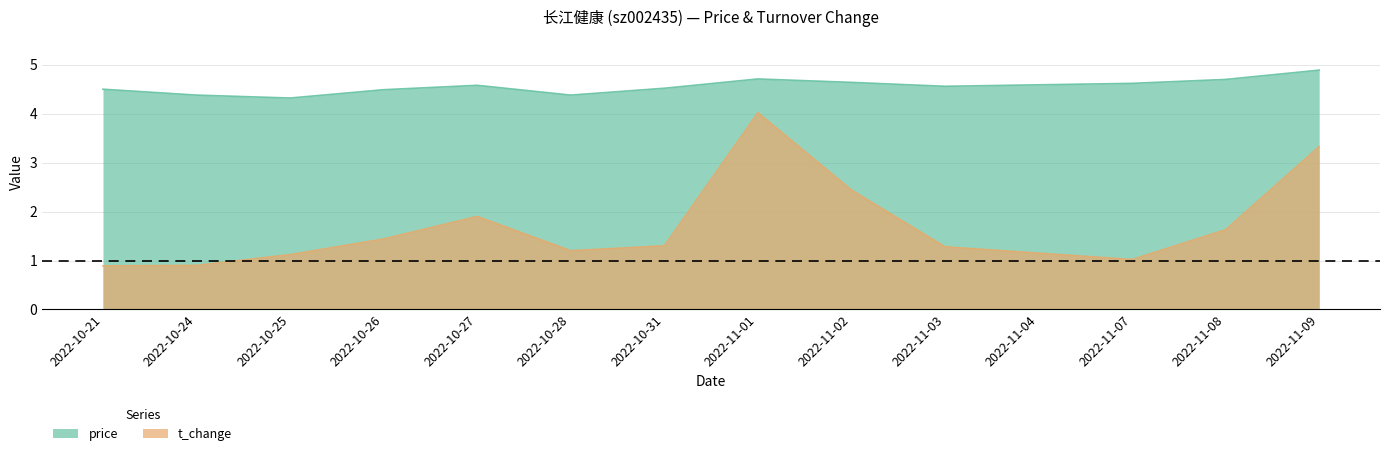

What is the label of the 3rd point from the left?

2022-10-25